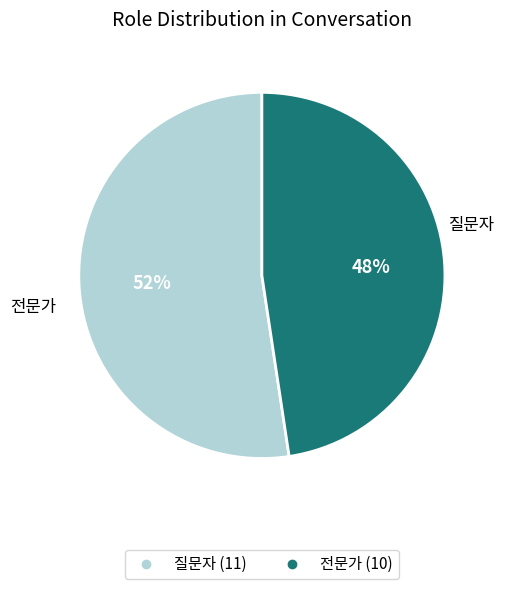

What is the smallest slice in the pie chart?

전문가